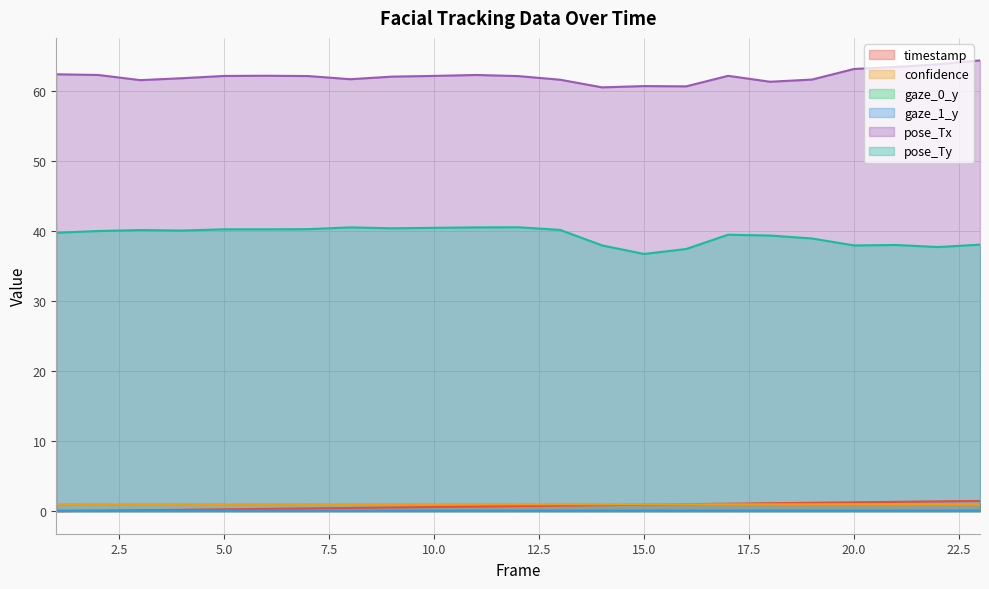

In confidence, how many points are higher than both neighbors (excluding endpoints)?

8